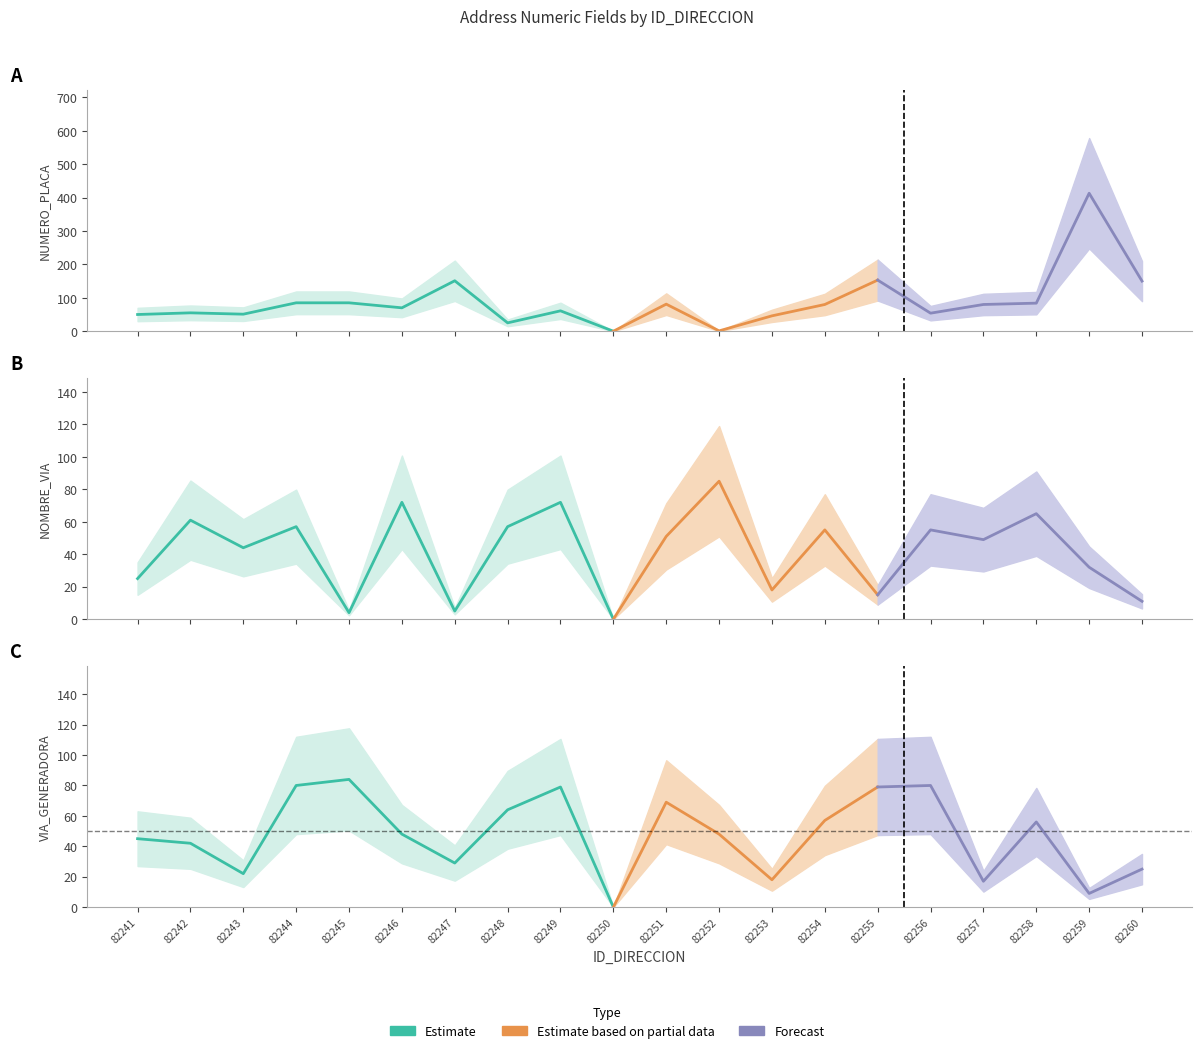

How many values in the NUMERO_PLACA_DIRECCION series exceed 80?

8